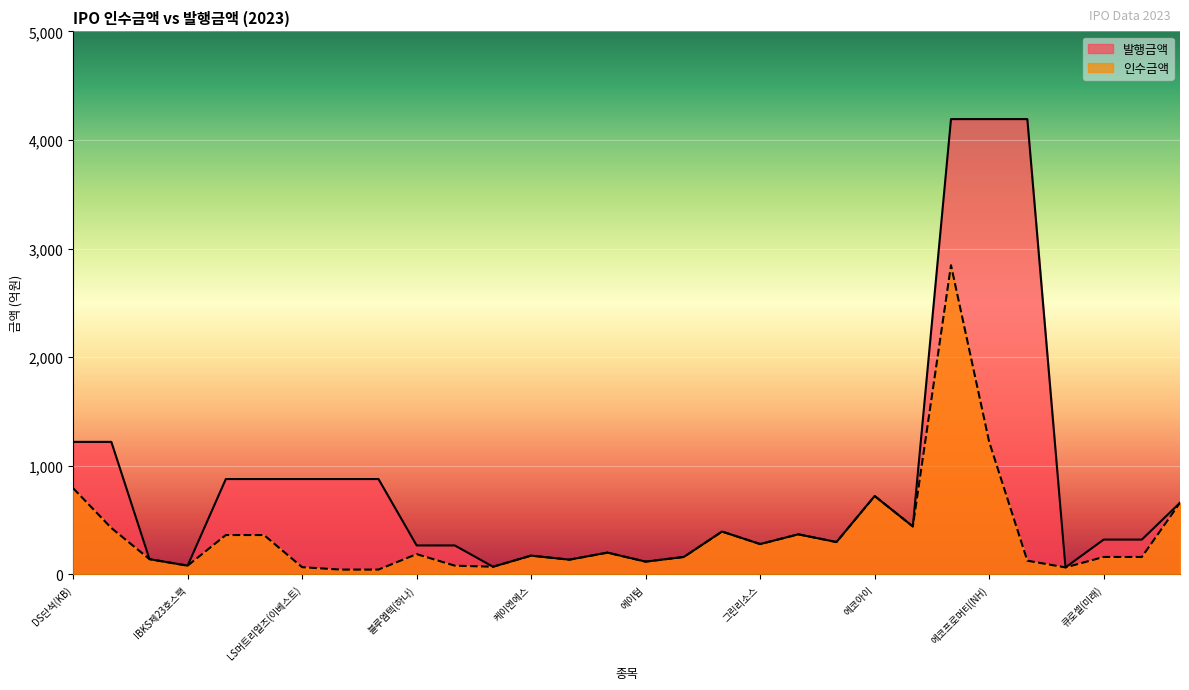

What is the difference between the maximum and second lowest values in the 발행금액 series?

4122.2